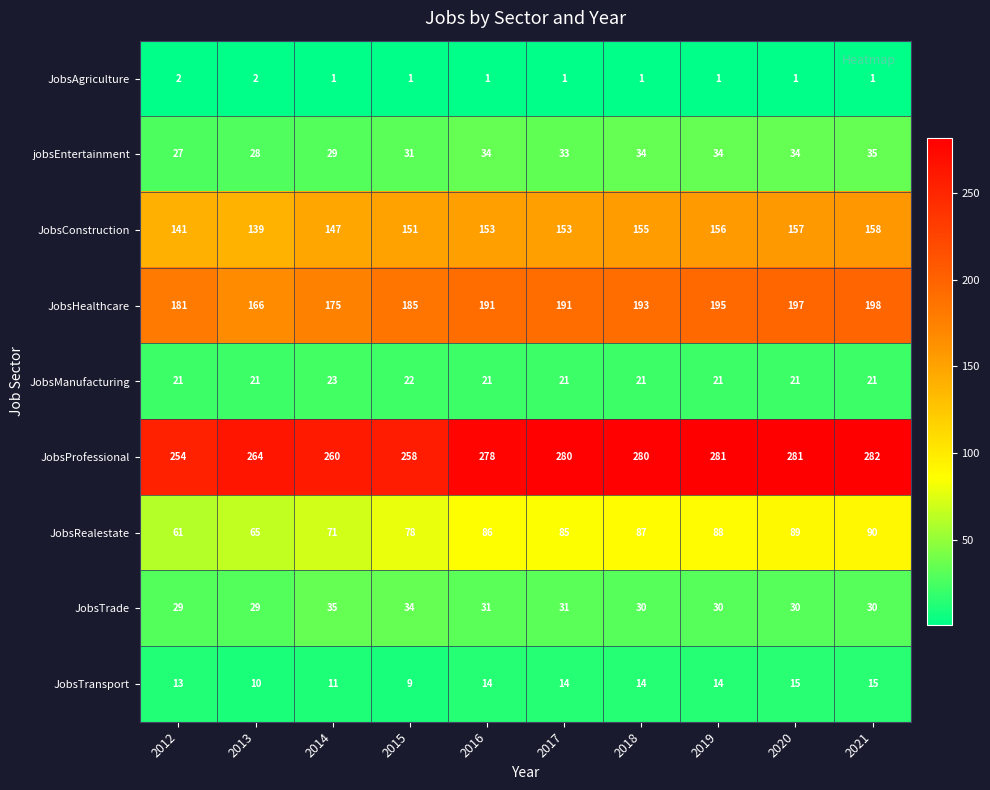

What value does the JobsHealthcare series have at 2019, to the nearest 10?

200